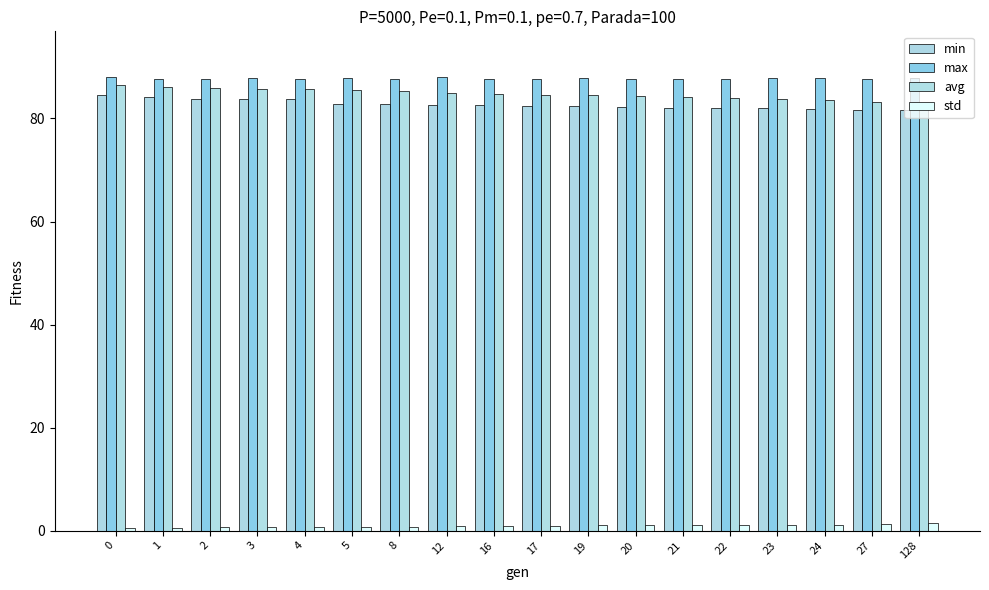

What is the greatest value displayed?

88.1